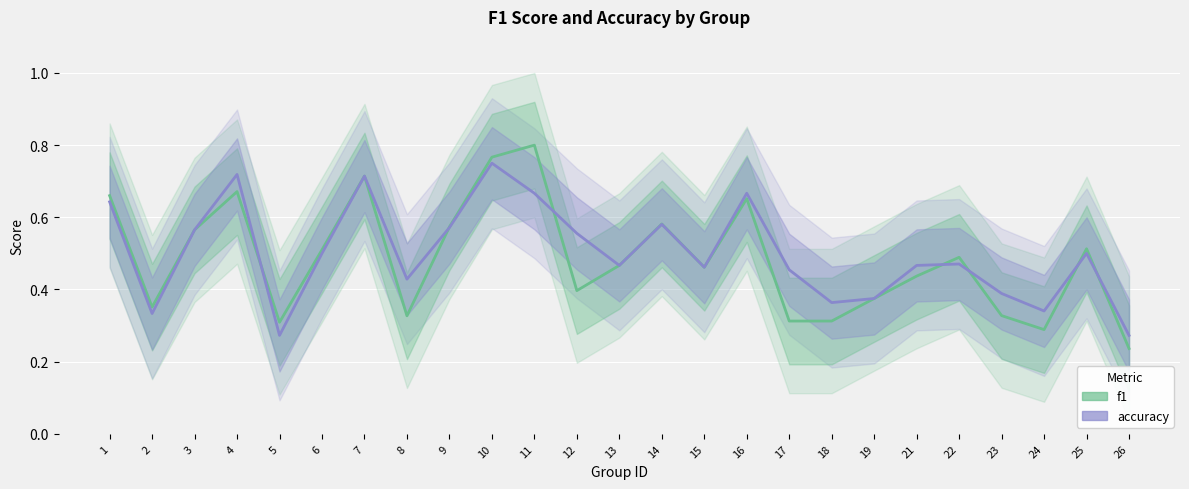

The f1 series shows 0.1 at 26. True or false?

False